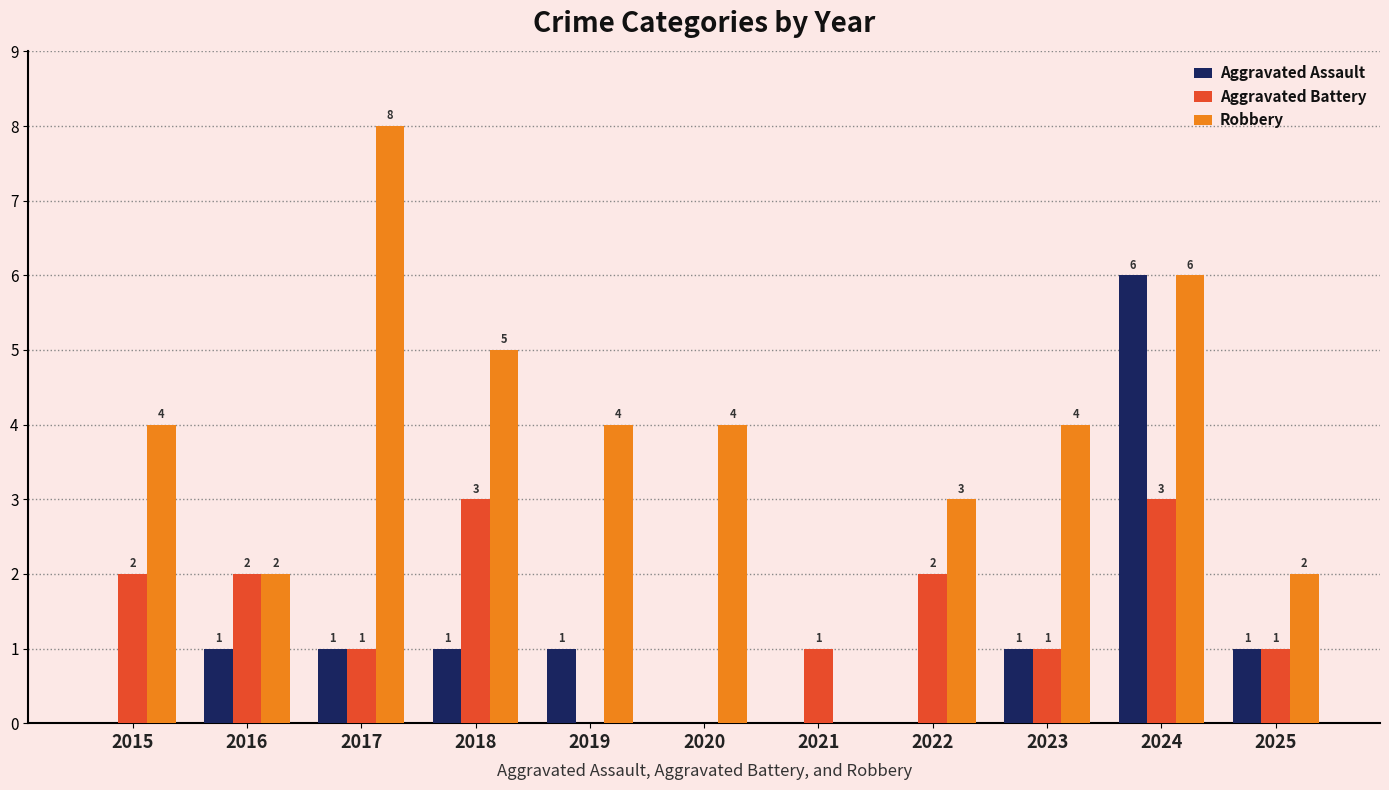

What is the sum of all Robbery values?

42